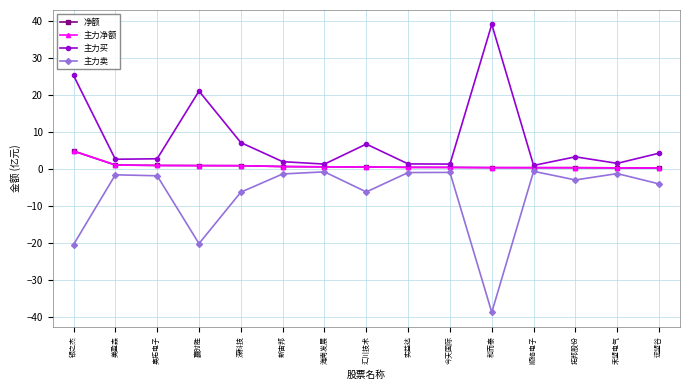

True or false: 主力卖 and 主力净额 cross at least once.

False